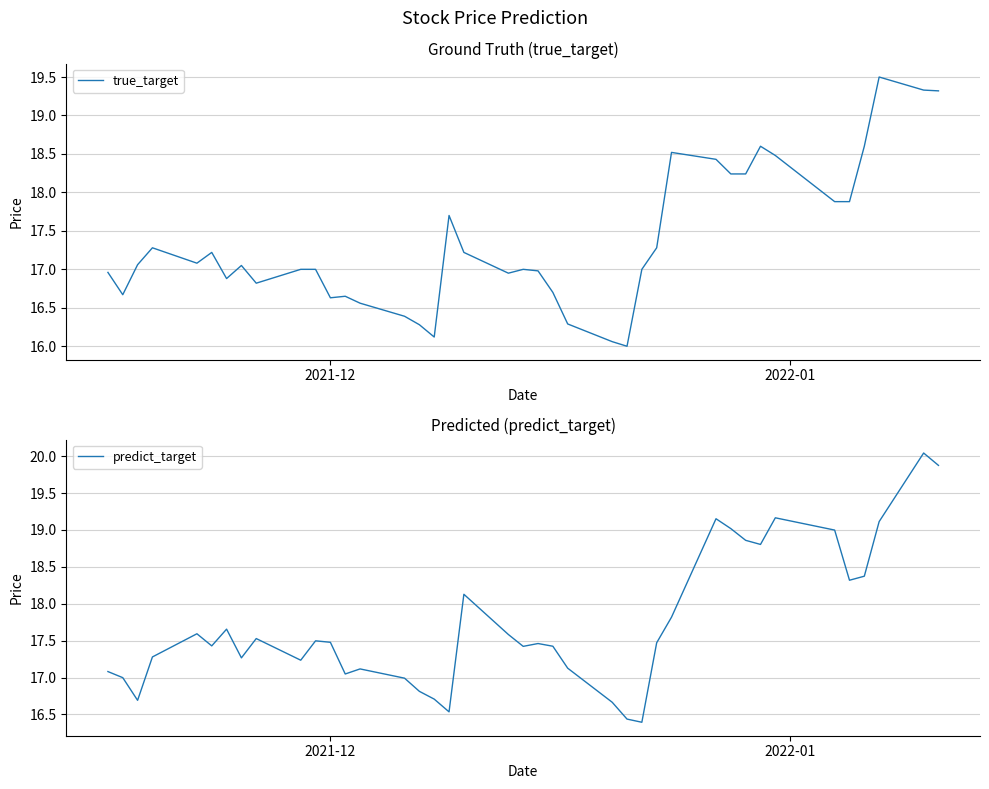

How many interior local peaks does the true_target series have?

9